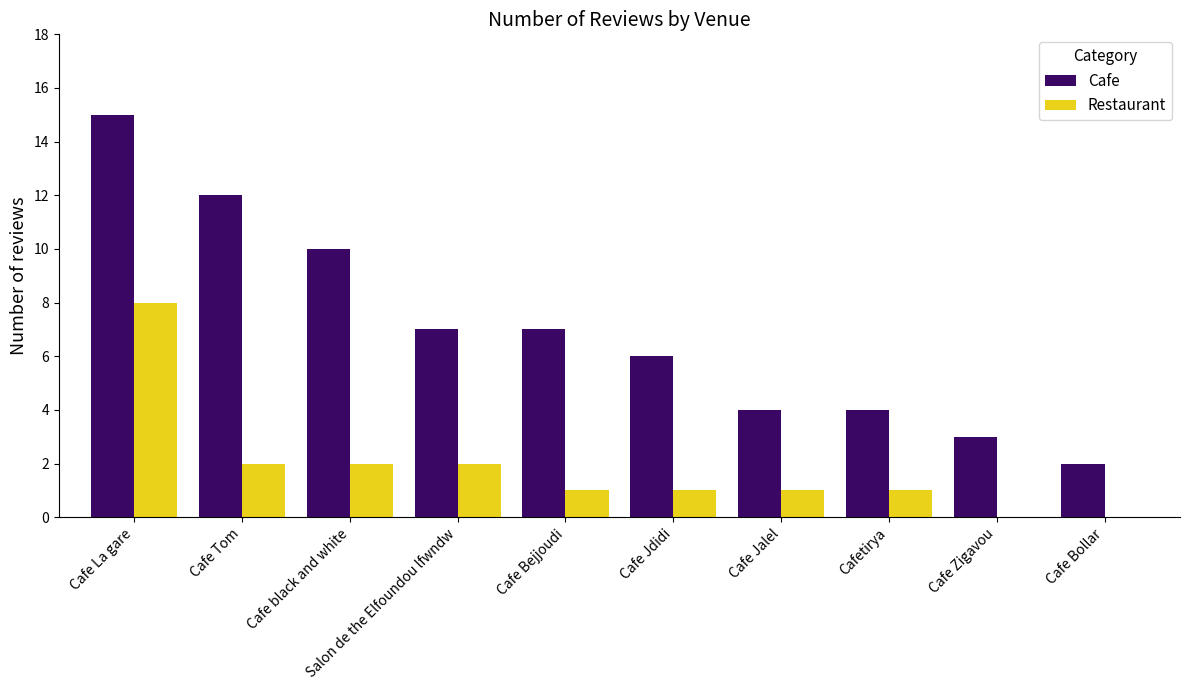

Reading left to right, extract all data points from this chart.

Cafe: 15	12	10	7	7	6	4	4	3	2
Restaurant: 8	2	2	2	1	1	1	1	0	0